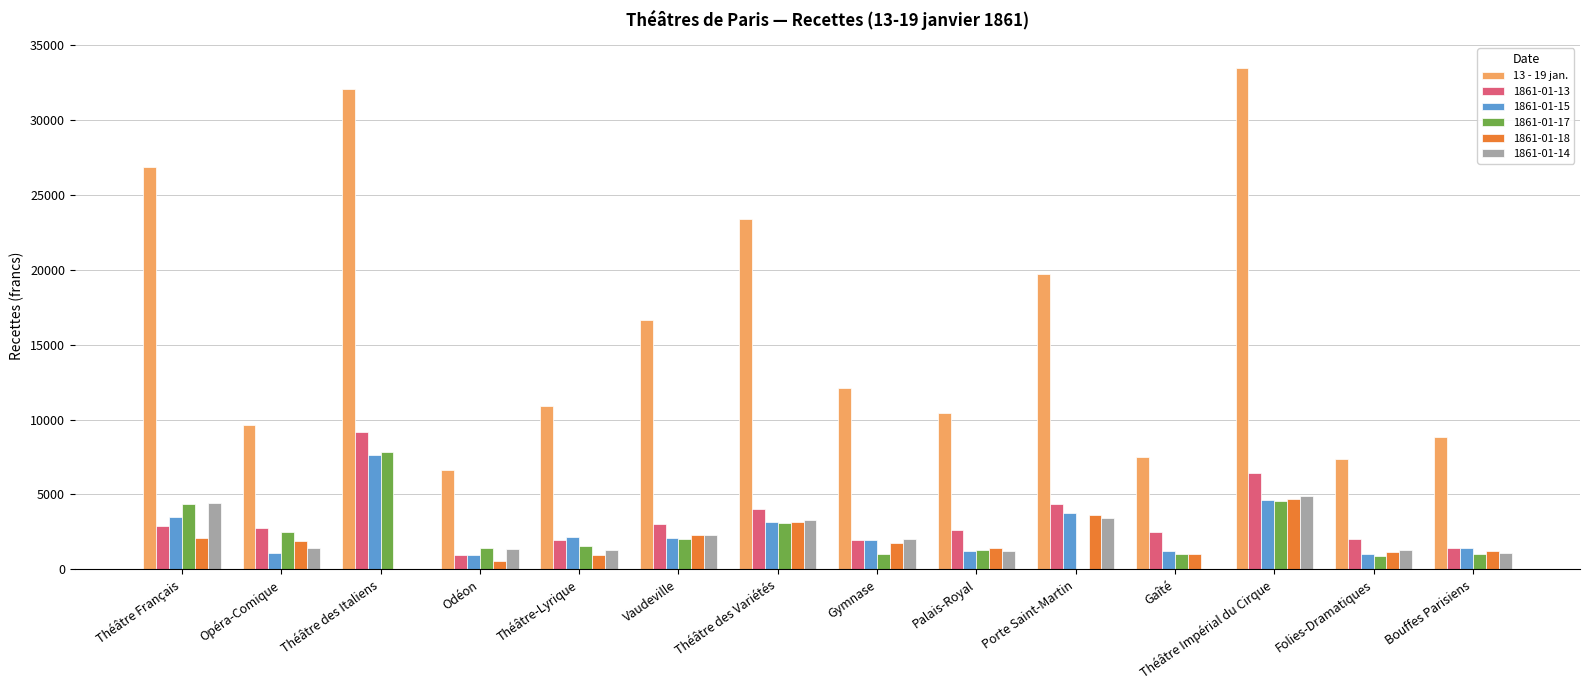

What is the sum of all 1861-01-17 values?

32618.7